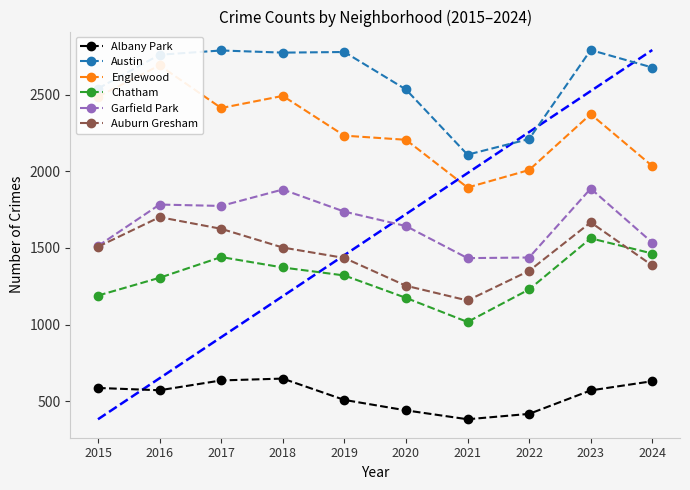

What is the difference between the highest and lowest values at 2016?

2186